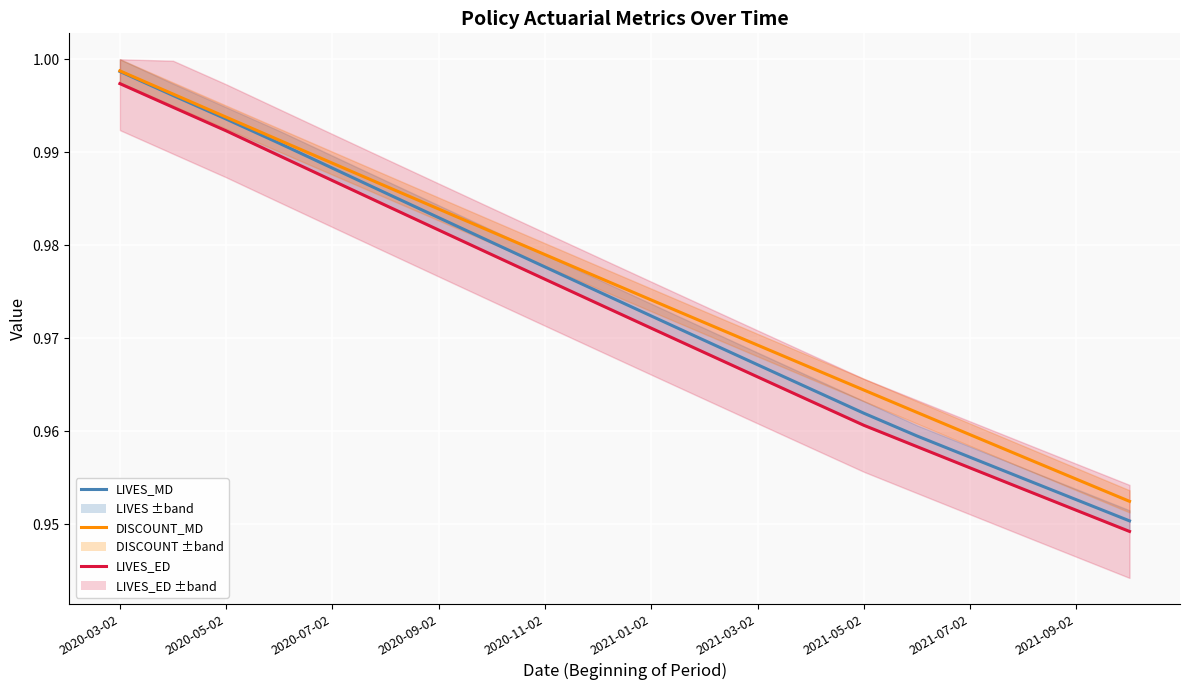

Reading right to left, extract all data points from this chart.

LIVES_MD: 1.0	1.0	1.0	1.0	1.0	1.0	1.0	1.0	1.0	1.0	1.0	1.0	1.0	1.0	1.0	1.0	1.0	1.0	1.0	1.0
DISCOUNT_MD: 1.0	1.0	1.0	1.0	1.0	1.0	1.0	1.0	1.0	1.0	1.0	1.0	1.0	1.0	1.0	1.0	1.0	1.0	1.0	1.0
LIVES_ED: 0.9	1.0	1.0	1.0	1.0	1.0	1.0	1.0	1.0	1.0	1.0	1.0	1.0	1.0	1.0	1.0	1.0	1.0	1.0	1.0